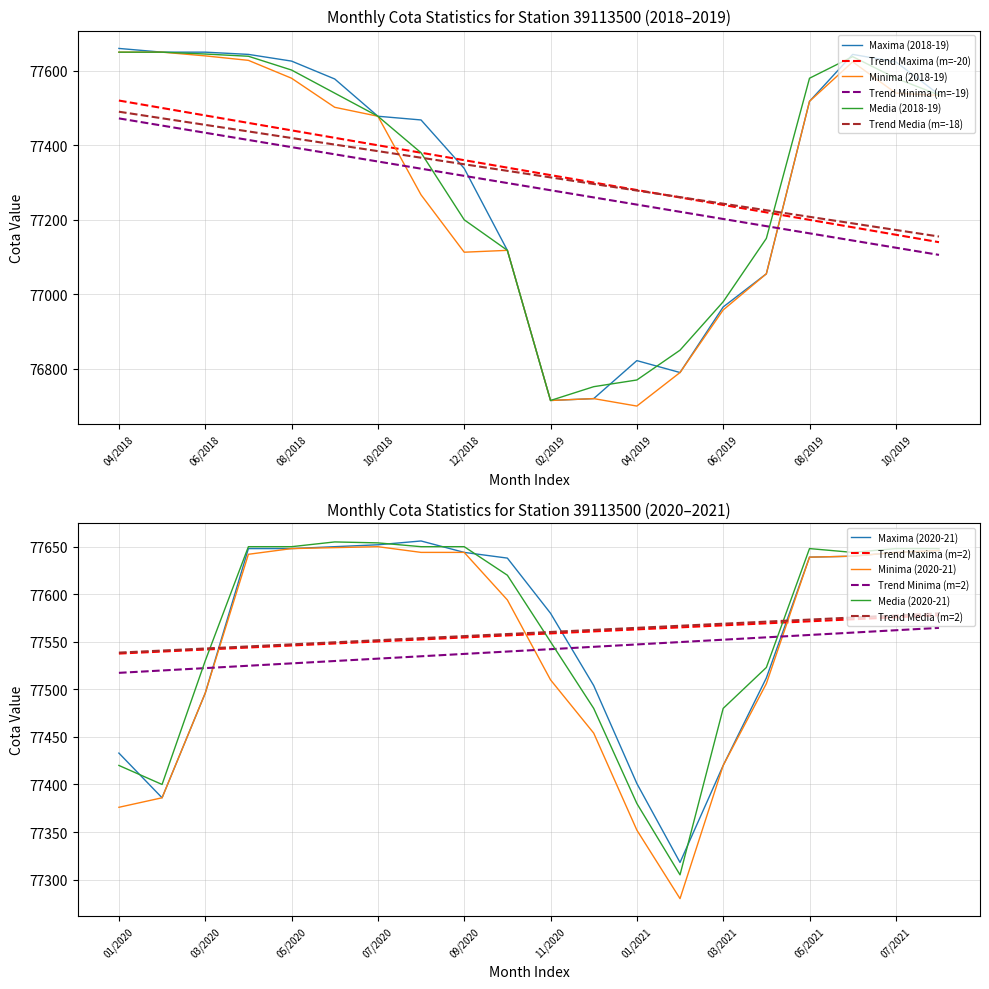

The Media series shows 77523 at 04/2021. True or false?

True